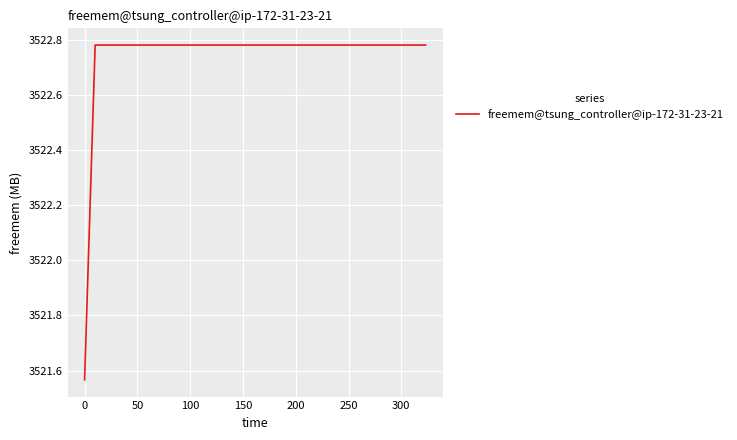

What is the maximum value shown in the chart?

3522.8